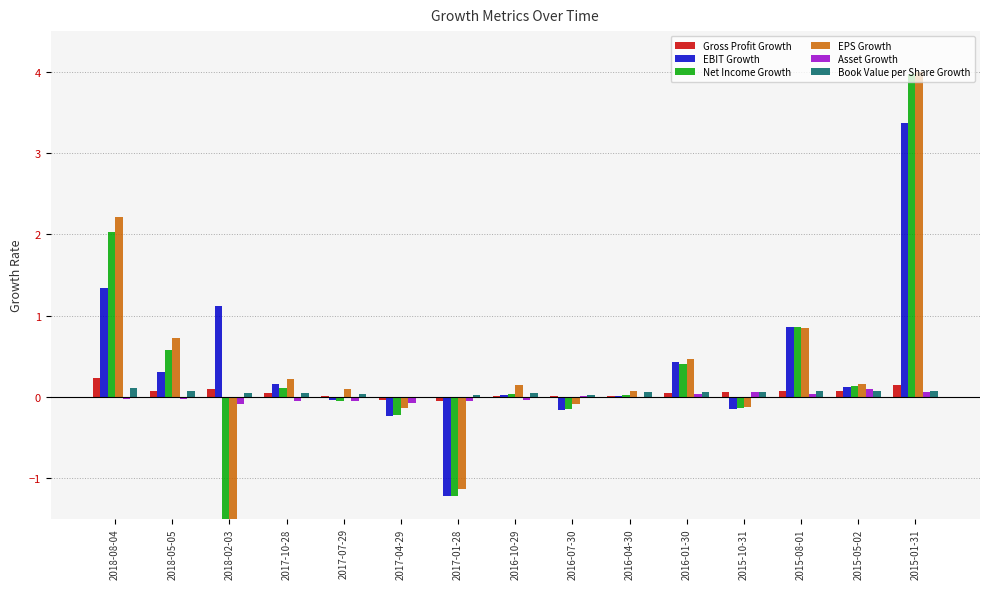

Does the chart contain stacked bars?

No